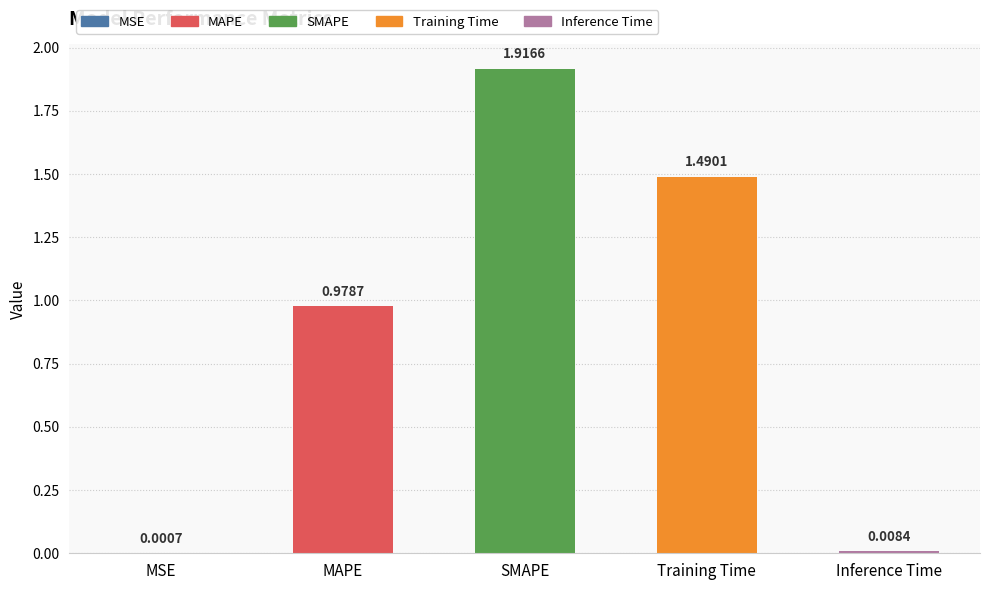

Which category has the highest value across all series?

SMAPE